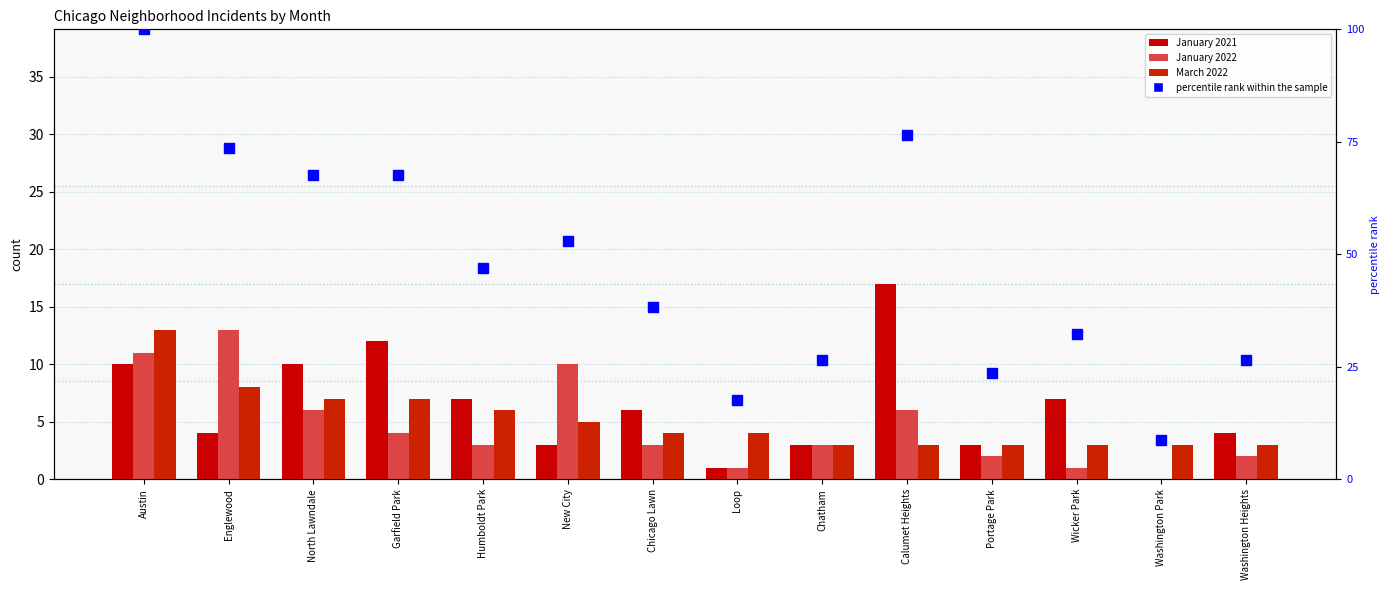

What is the difference between the highest and lowest values at Portage Park?

21.5